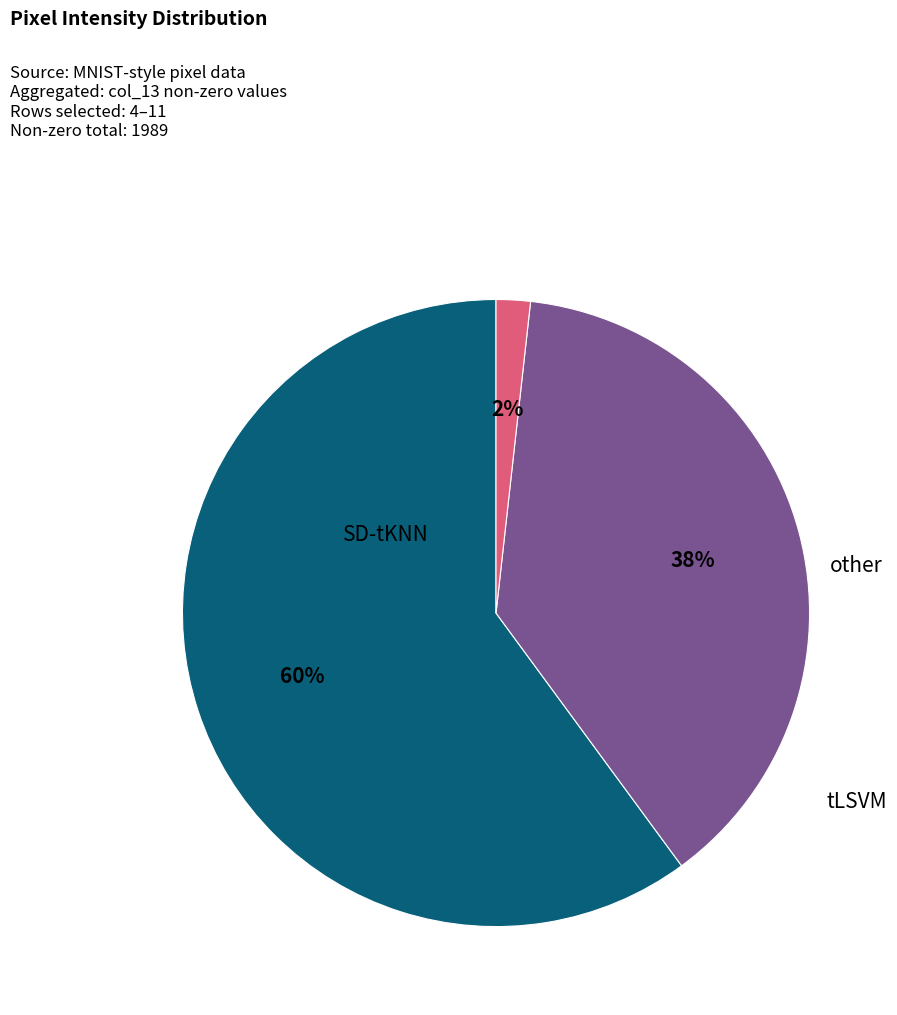

To the nearest percent, what is the difference between the largest and smallest slice percentages?

58%